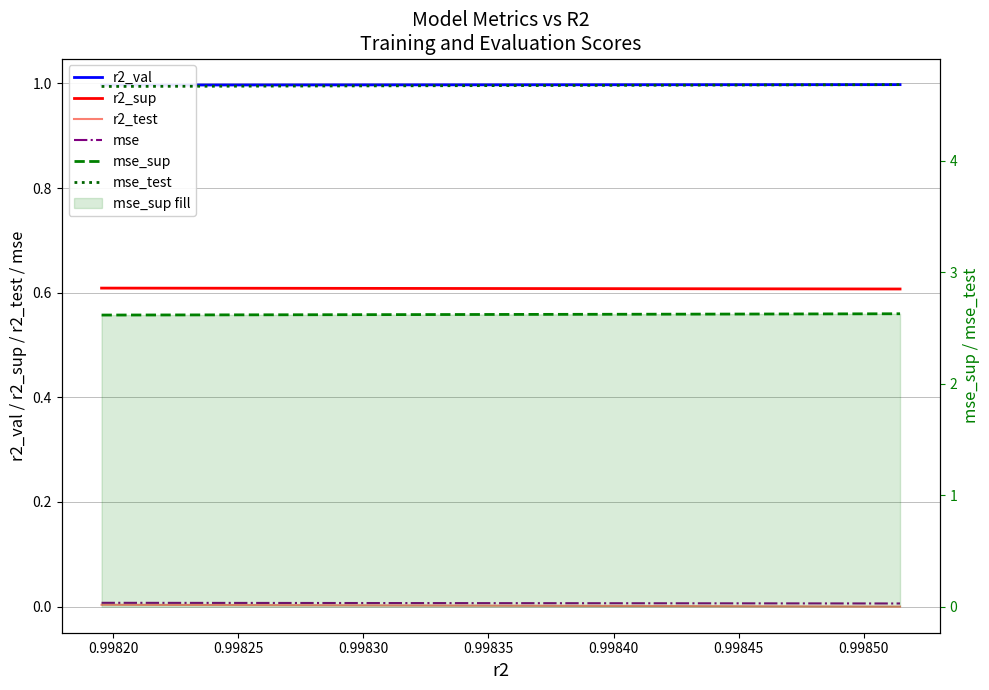

Which series has the largest range (max minus min)?

mse_test